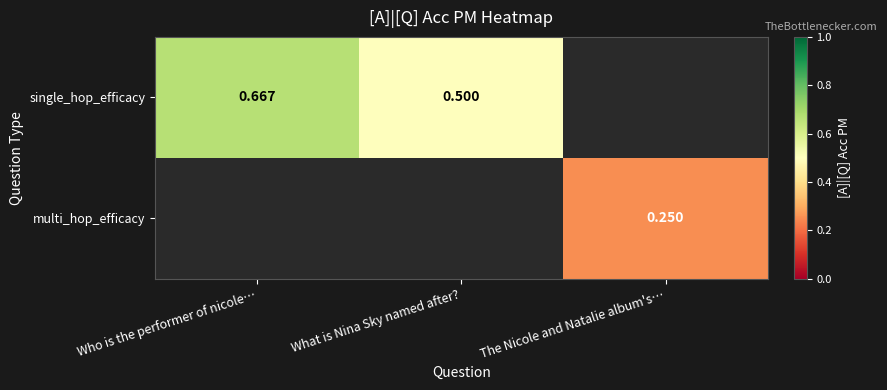

Rank the series by their average value, from lowest to highest.

single_hop_efficacy, multi_hop_efficacy